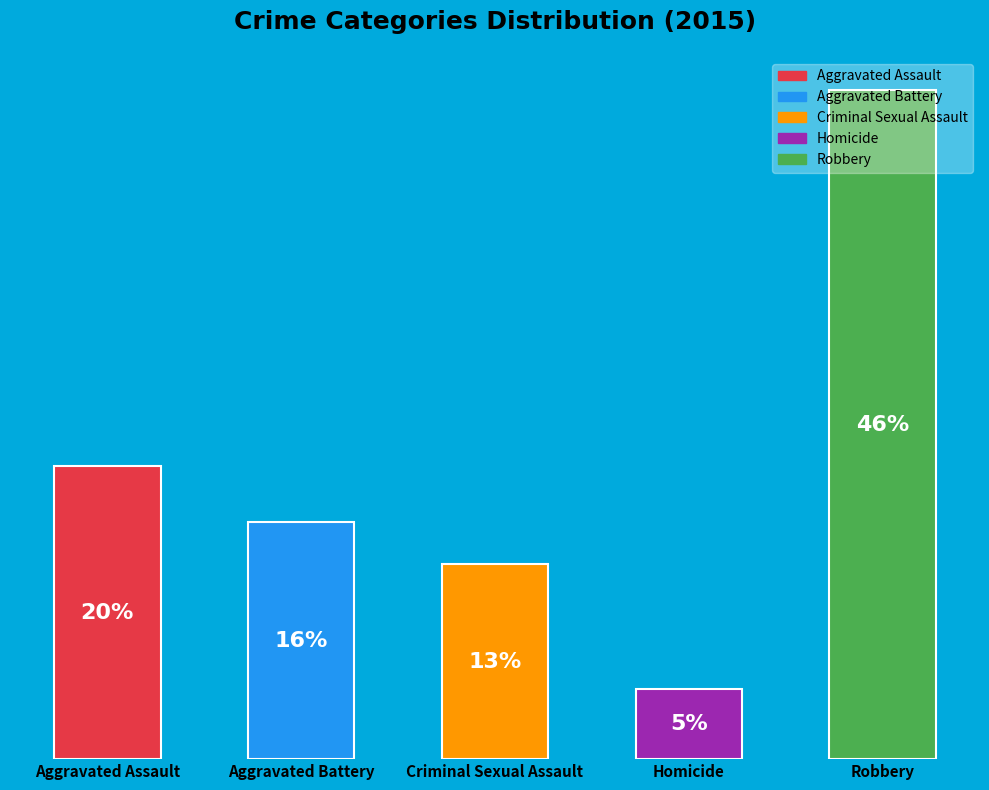

Does any single category account for the majority?

No